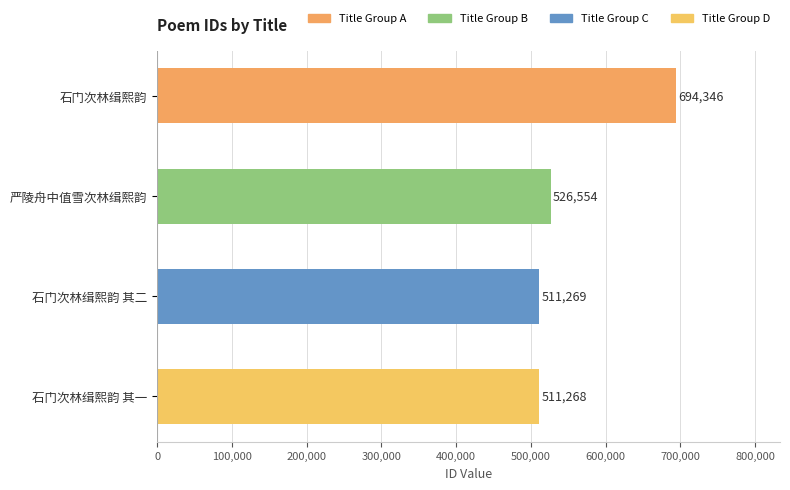

What is the average value?

560859